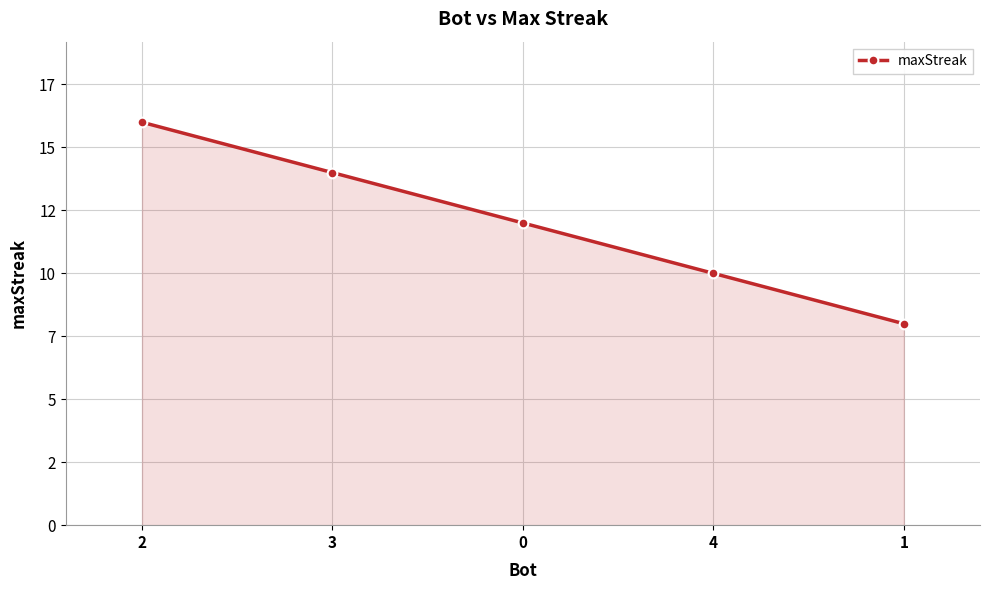

Reading left to right, transcribe all the data shown in this chart.

16	14	12	10	8